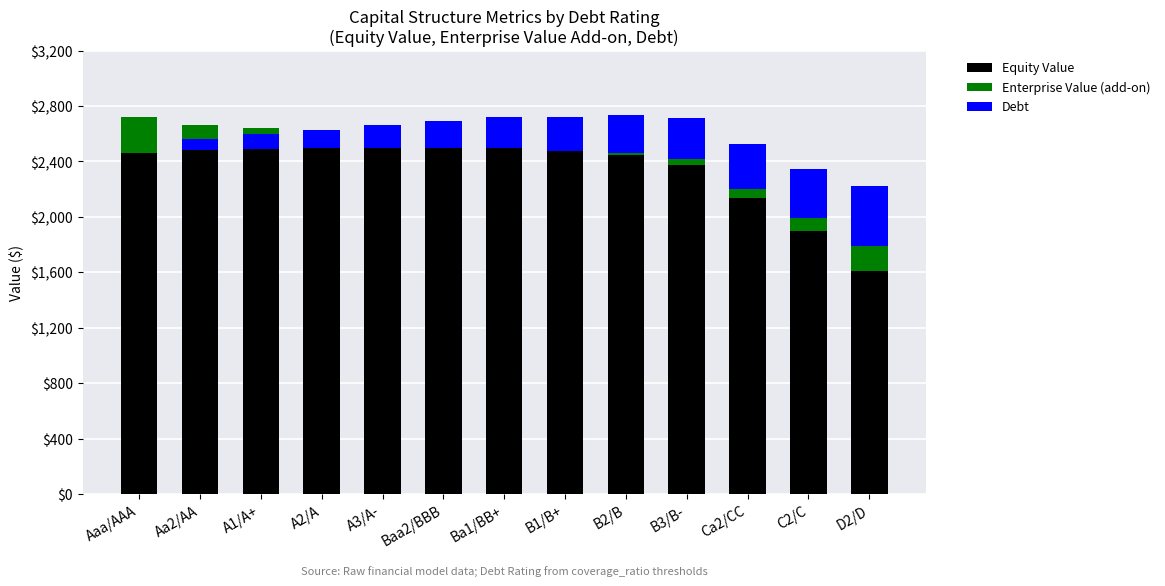

How many data points in Debt are above 218?

7